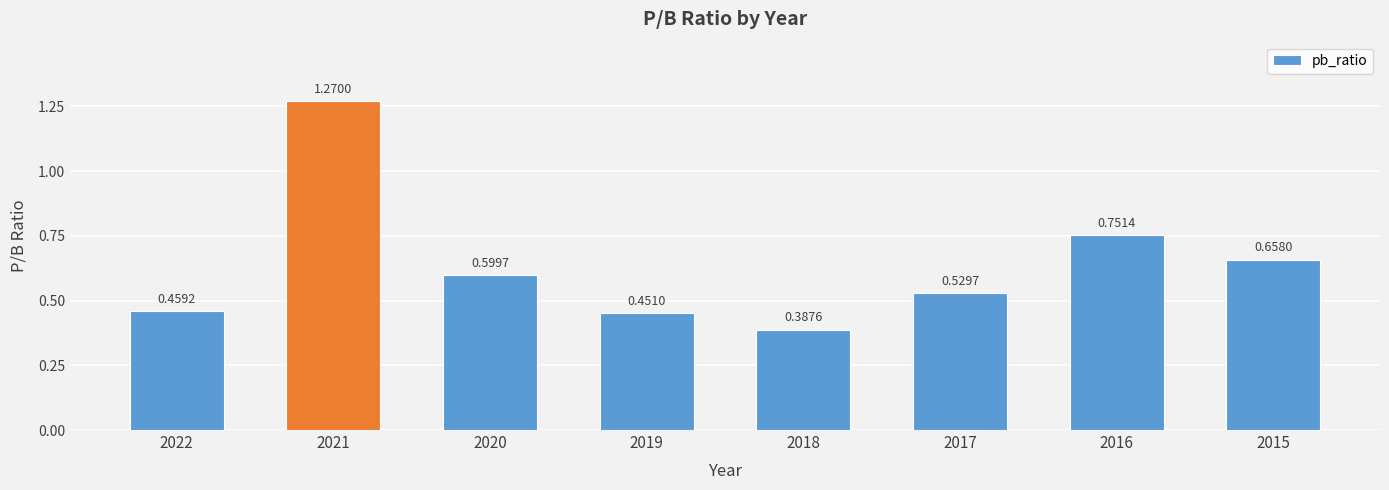

What is the average value?

0.6